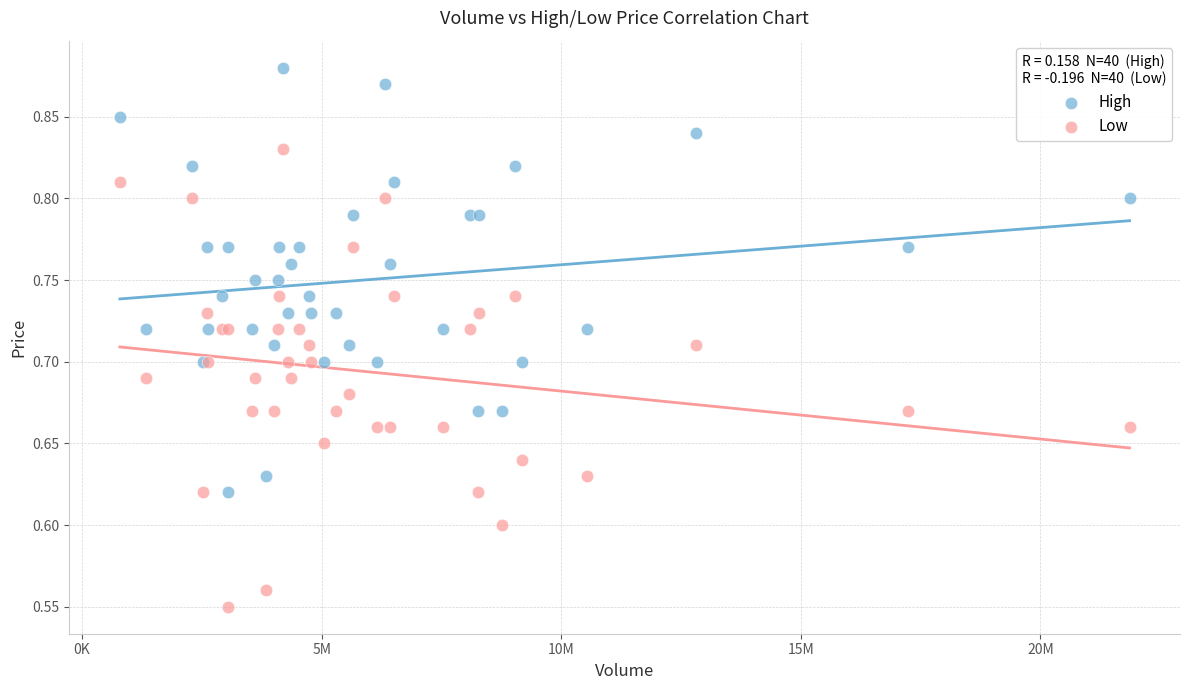

Which series contains the lowest Y value?

Low